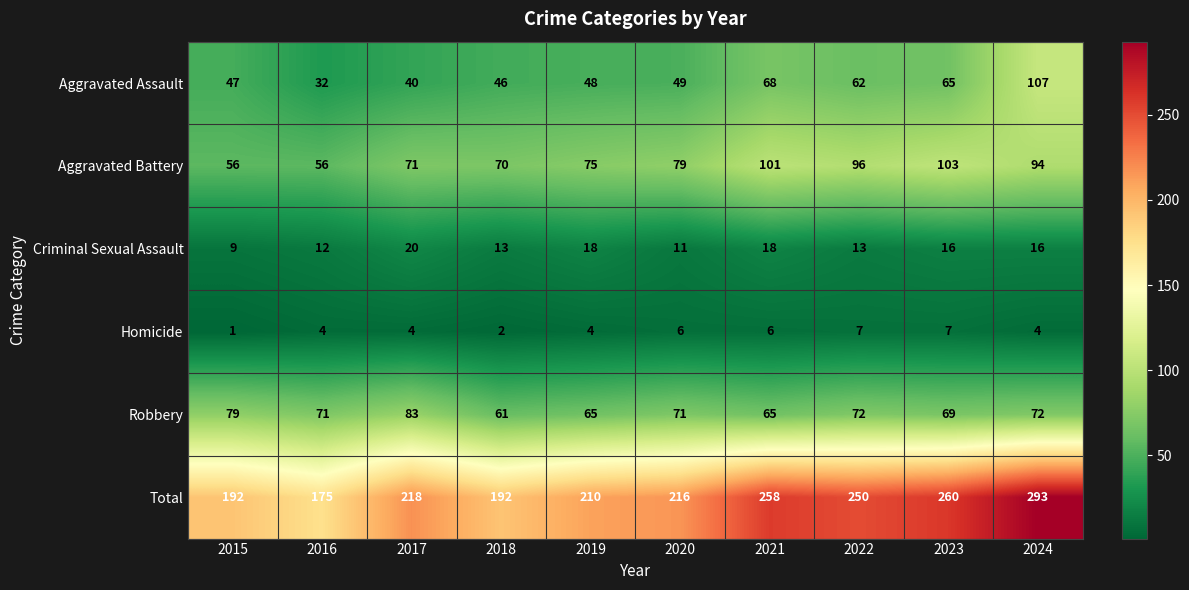

At how many categories does at least one series exceed 49?

10